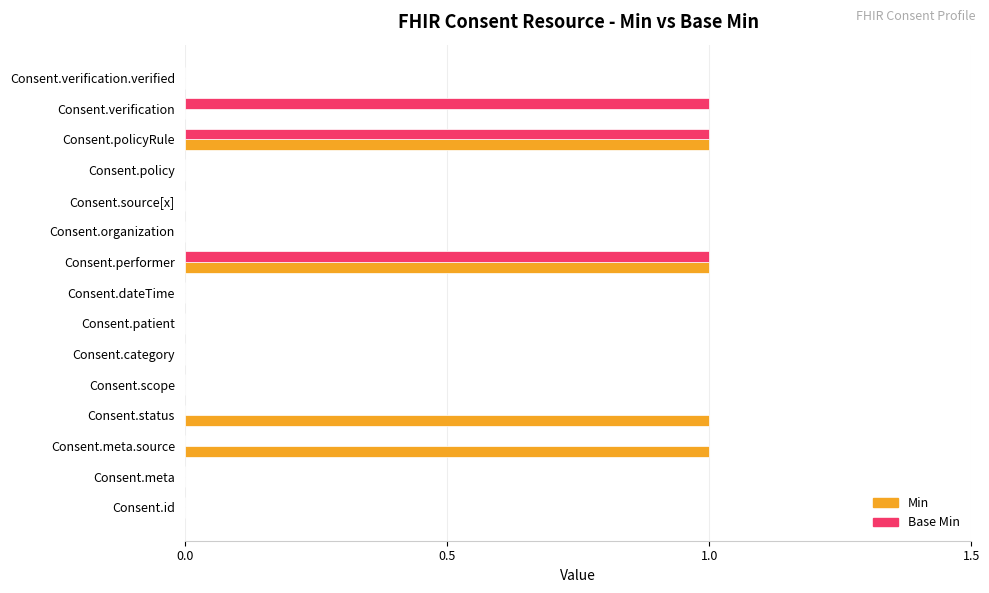

Which series changed the most between Consent.meta.source and Consent.organization?

Min